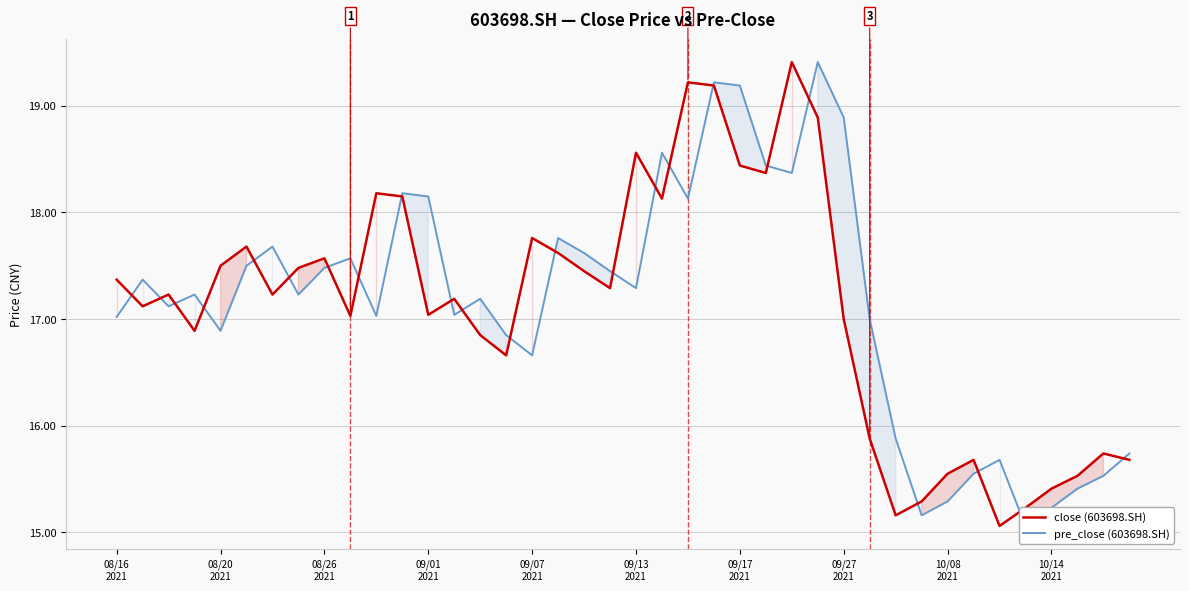

How many data points does each series have?

40